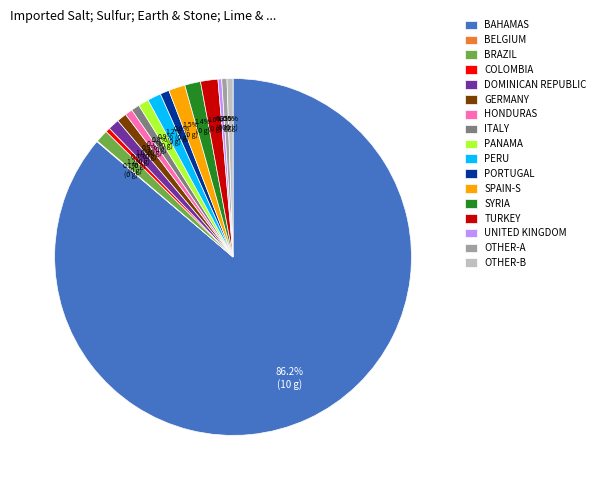

Which slice represents more than half of the pie?

BAHAMAS